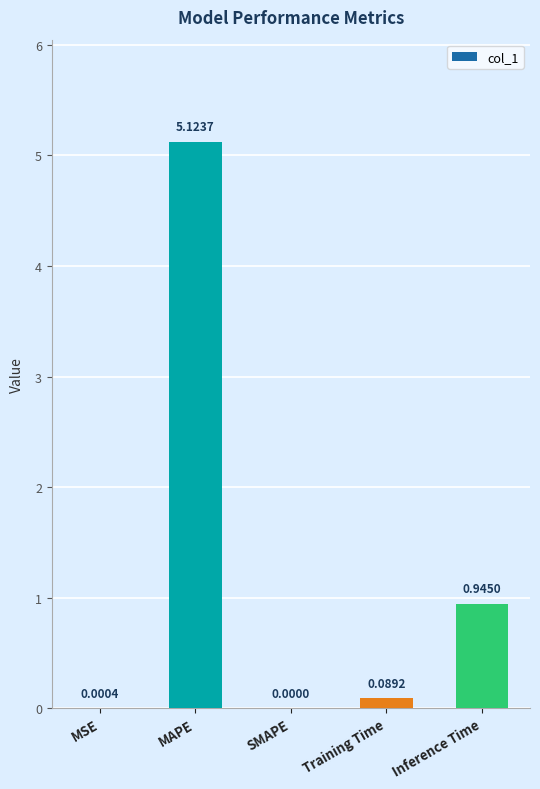

Which has a higher value, SMAPE or Inference Time?

Inference Time